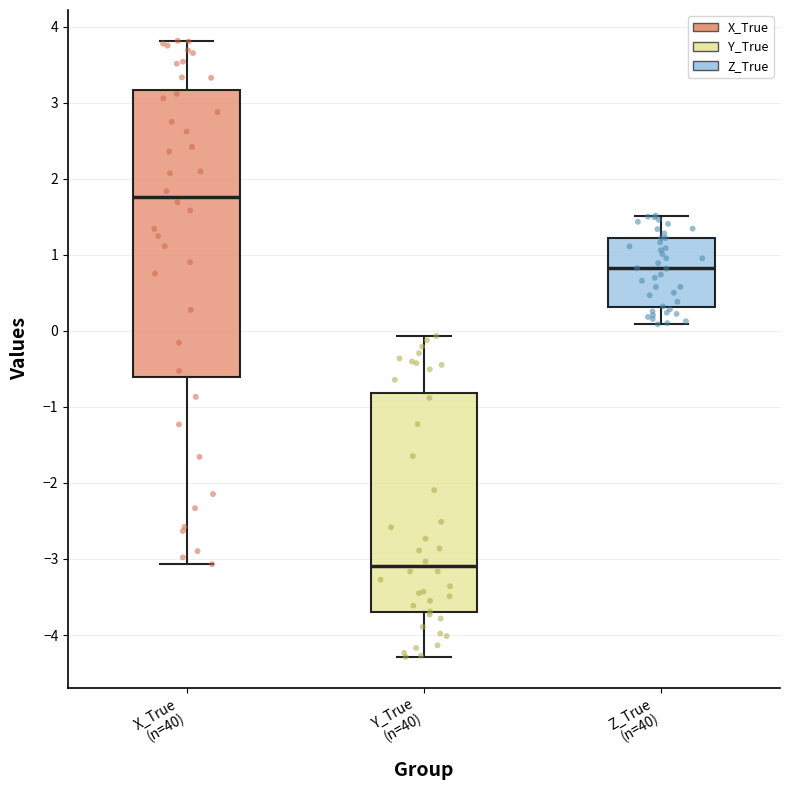

Which box's median line is the lowest?

Y_True (n=40)